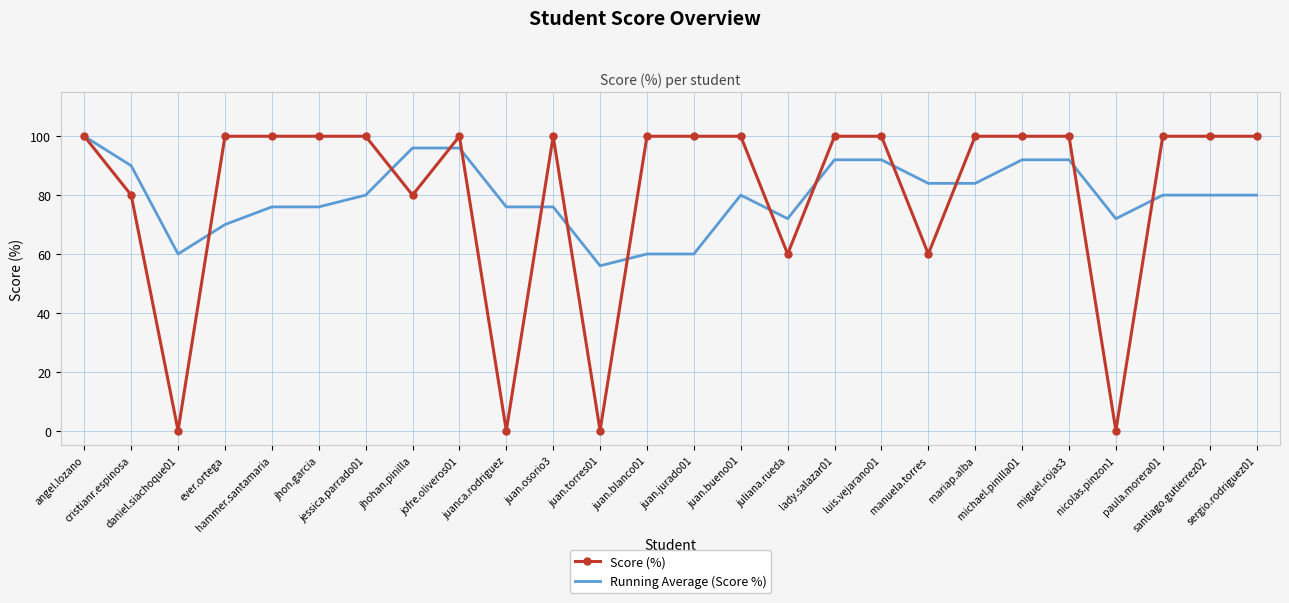

Reading left to right, transcribe all the data shown in this chart.

Score (%): angel.lozano=100	cristianr.espinosa=80	daniel.siachoque01=0	ever.ortega=100	hammer.santamaria=100	jhon.garcia=100	jessica.parrado01=100	jhohan.pinilla=80	jofre.oliveros01=100	juanca.rodriguez=0	juan.osorio3=100	juan.torres01=0	juan.blanco01=100	juan.jurado01=100	juan.bueno01=100	juliana.rueda=60	lady.salazar01=100	luis.vejarano01=100	manuela.torres=60	mariap.alba=100	michael.pinilla01=100	miguel.rojas3=100	nicolas.pinzon1=0	paula.morera01=100	santiago.gutierrez02=100	sergio.rodriguez01=100
Running Average (Score %): angel.lozano=100	cristianr.espinosa=90	daniel.siachoque01=60	ever.ortega=70	hammer.santamaria=76	jhon.garcia=76	jessica.parrado01=80	jhohan.pinilla=96	jofre.oliveros01=96	juanca.rodriguez=76	juan.osorio3=76	juan.torres01=56	juan.blanco01=60	juan.jurado01=60	juan.bueno01=80	juliana.rueda=72	lady.salazar01=92	luis.vejarano01=92	manuela.torres=84	mariap.alba=84	michael.pinilla01=92	miguel.rojas3=92	nicolas.pinzon1=72	paula.morera01=80	santiago.gutierrez02=80	sergio.rodriguez01=80